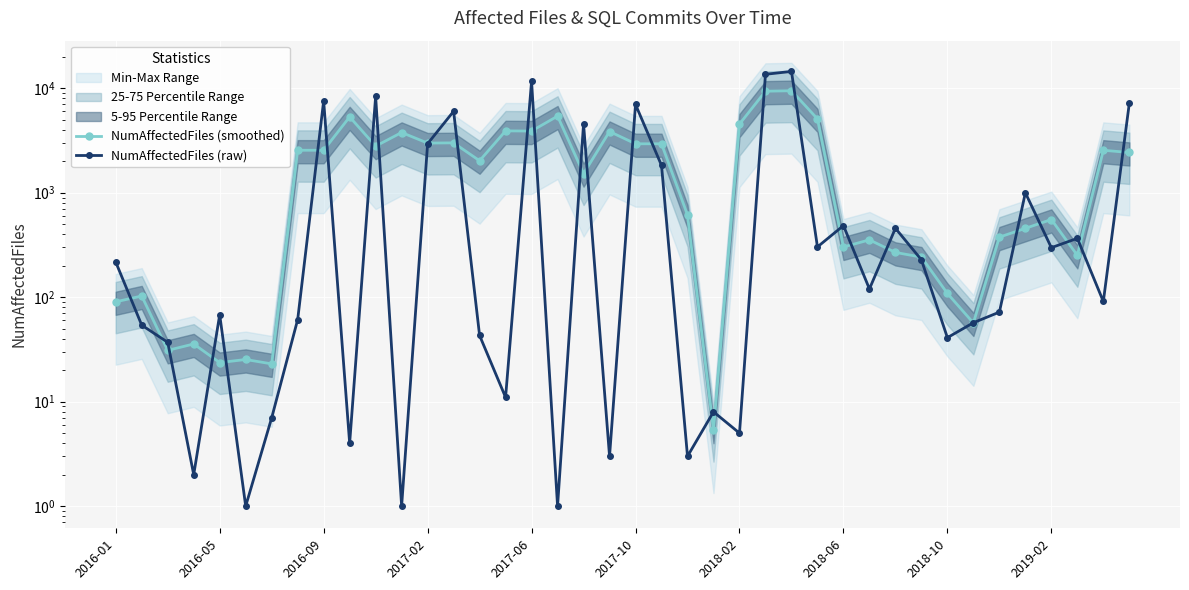

How many values in the NumAffectedFiles (raw) series are below 120?

20